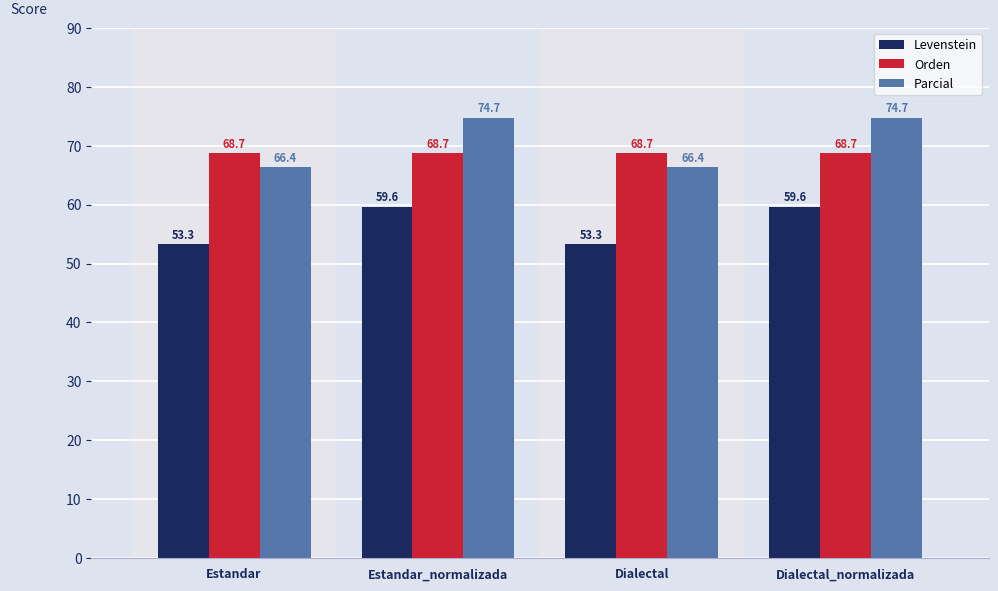

What is the label of the 3rd bar from the right?

Estandar_normalizada